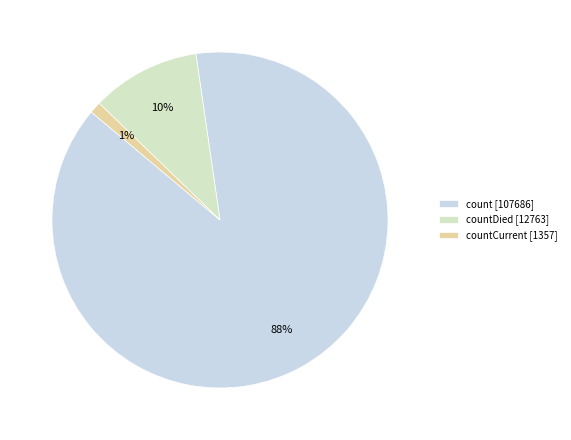

Which category accounts for the majority?

count [107686]